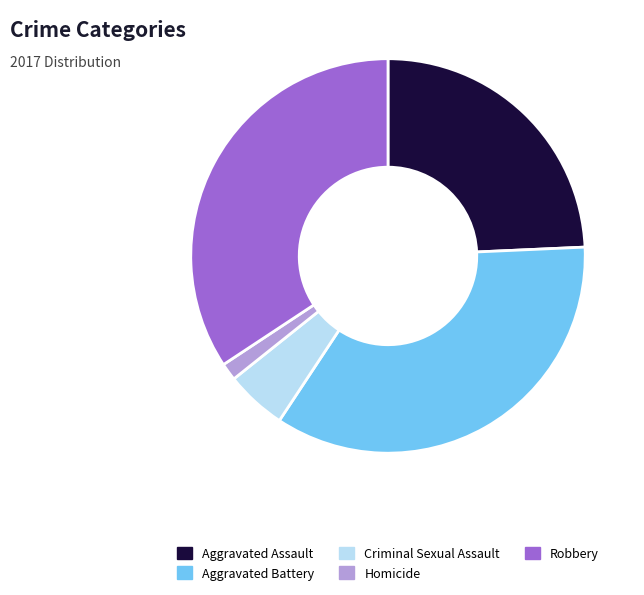

Do Aggravated Assault and Homicide together represent more than half of the pie?

No